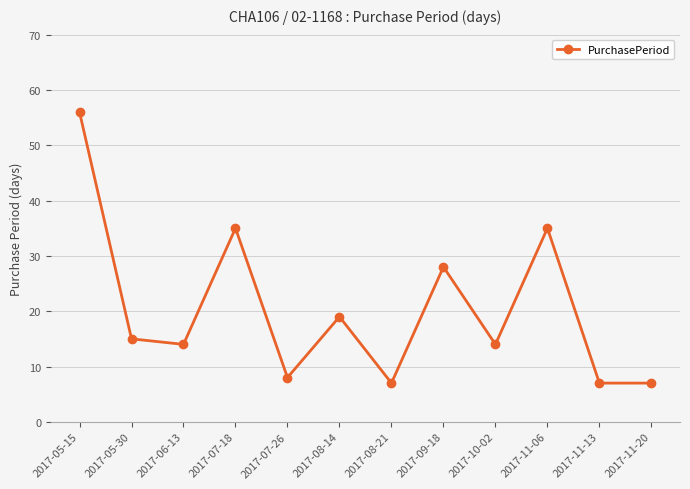

How many points are higher than both their immediate neighbors (excluding endpoints)?

4